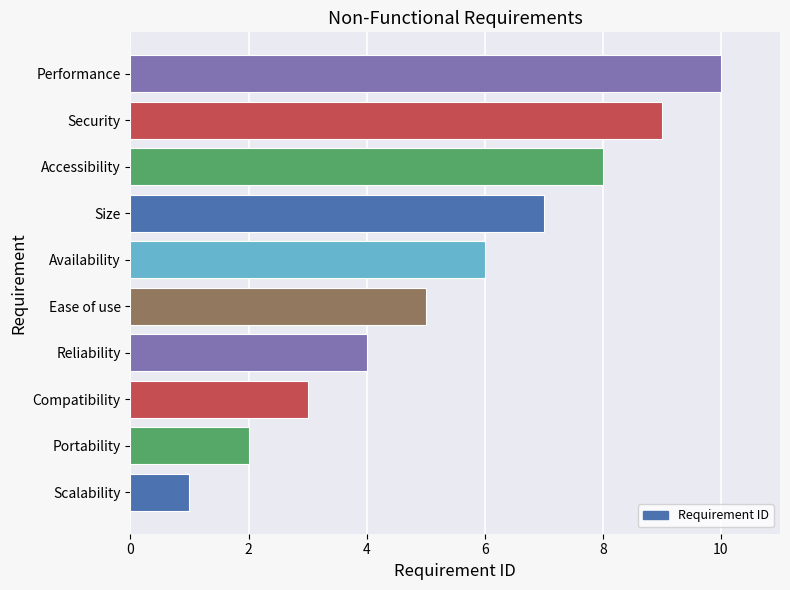

What is the change in value from Scalability to Size?

+6